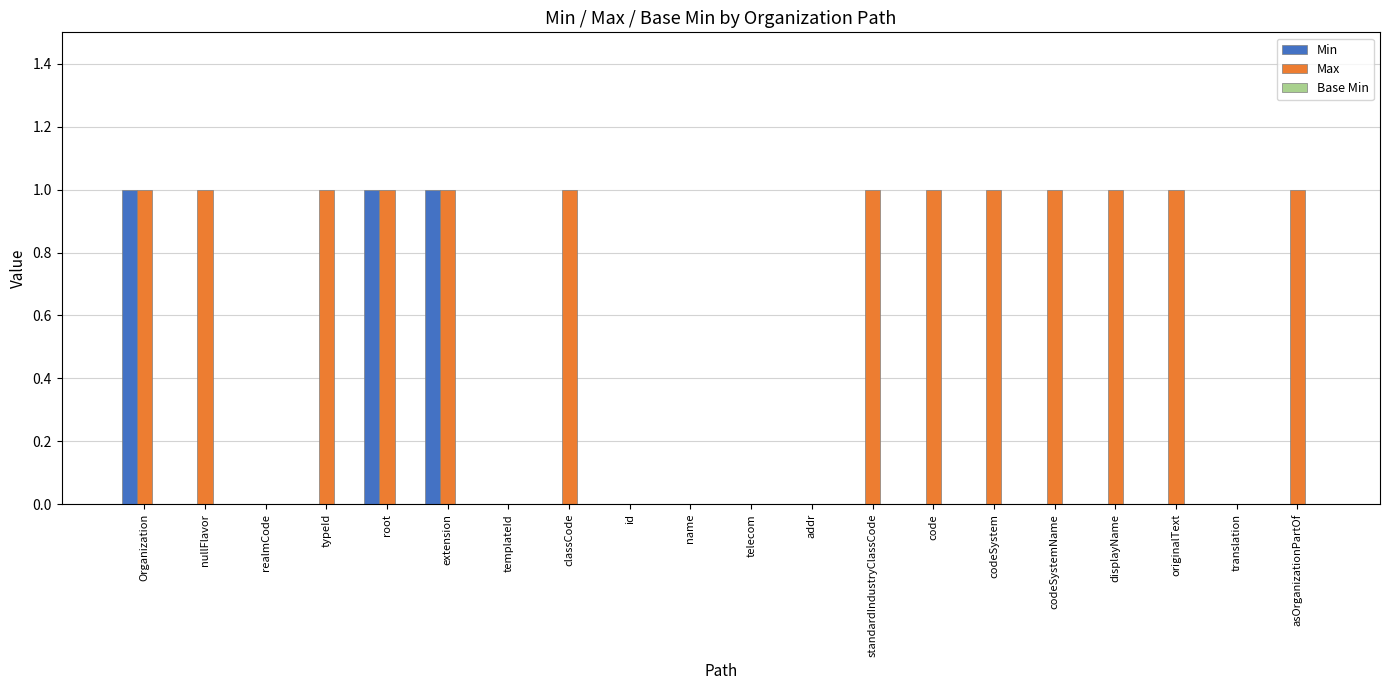

Count the number of categories in the chart.

20